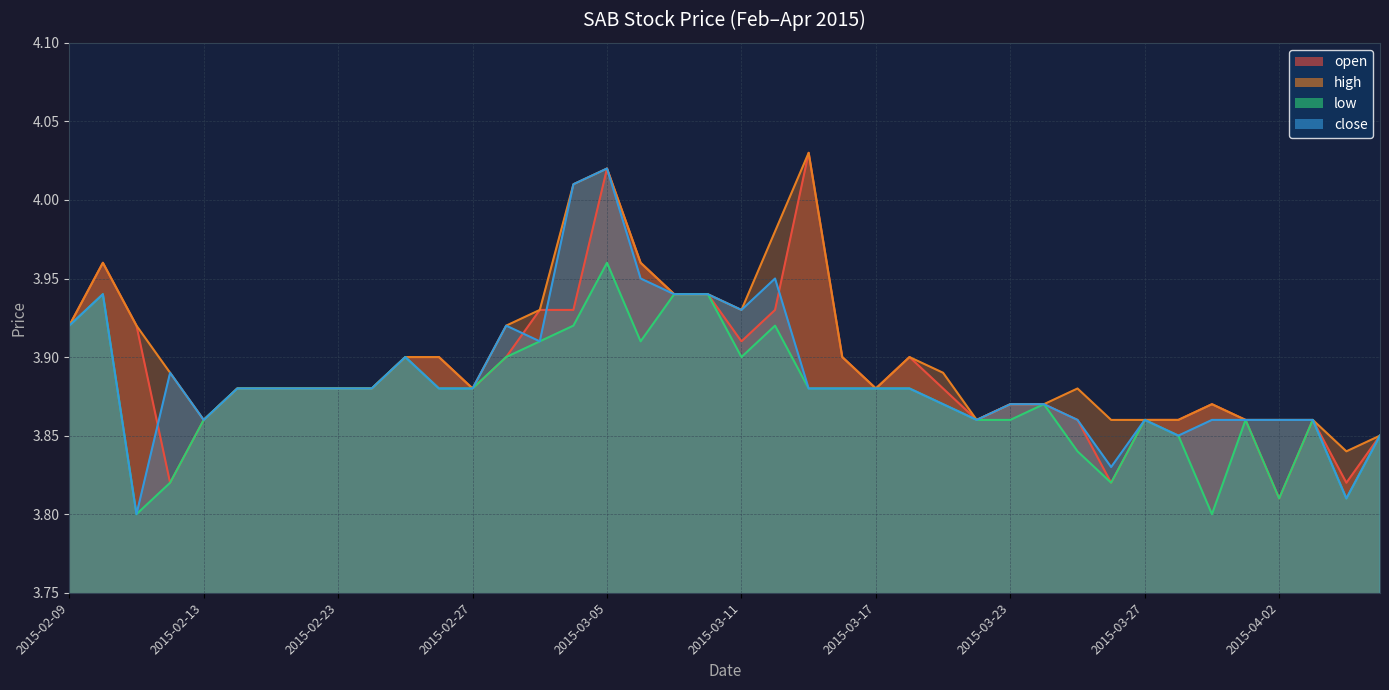

Reading left to right, transcribe all the data shown in this chart.

open: 3.9	4.0	3.9	3.8	3.9	3.9	3.9	3.9	3.9	3.9	3.9	3.9	3.9	3.9	3.9	3.9	4.0	4.0	3.9	3.9	3.9	3.9	4.0	3.9	3.9	3.9	3.9	3.9	3.9	3.9	3.9	3.8	3.9	3.9	3.9	3.9	3.8	3.9	3.8	3.9
high: 3.9	4.0	3.9	3.9	3.9	3.9	3.9	3.9	3.9	3.9	3.9	3.9	3.9	3.9	3.9	4.0	4.0	4.0	3.9	3.9	3.9	4.0	4.0	3.9	3.9	3.9	3.9	3.9	3.9	3.9	3.9	3.9	3.9	3.9	3.9	3.9	3.9	3.9	3.8	3.9
low: 3.9	3.9	3.8	3.8	3.9	3.9	3.9	3.9	3.9	3.9	3.9	3.9	3.9	3.9	3.9	3.9	4.0	3.9	3.9	3.9	3.9	3.9	3.9	3.9	3.9	3.9	3.9	3.9	3.9	3.9	3.8	3.8	3.9	3.9	3.8	3.9	3.8	3.9	3.8	3.9
close: 3.9	3.9	3.8	3.9	3.9	3.9	3.9	3.9	3.9	3.9	3.9	3.9	3.9	3.9	3.9	4.0	4.0	4.0	3.9	3.9	3.9	4.0	3.9	3.9	3.9	3.9	3.9	3.9	3.9	3.9	3.9	3.8	3.9	3.9	3.9	3.9	3.9	3.9	3.8	3.9